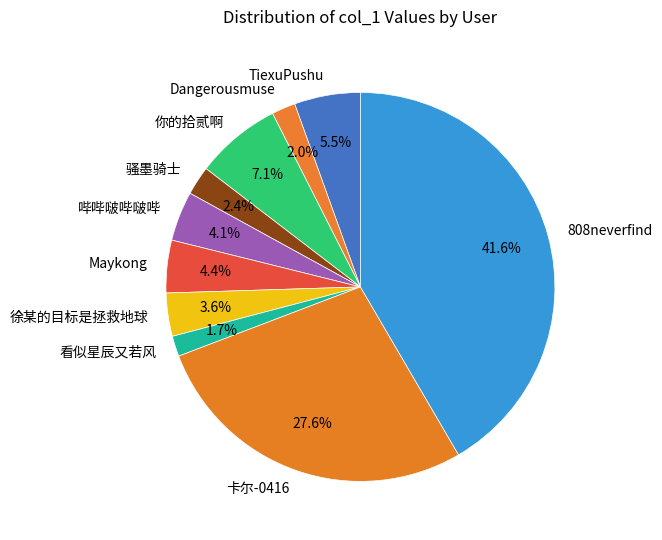

Does 骚墨骑士 account for over 50% of the chart?

No